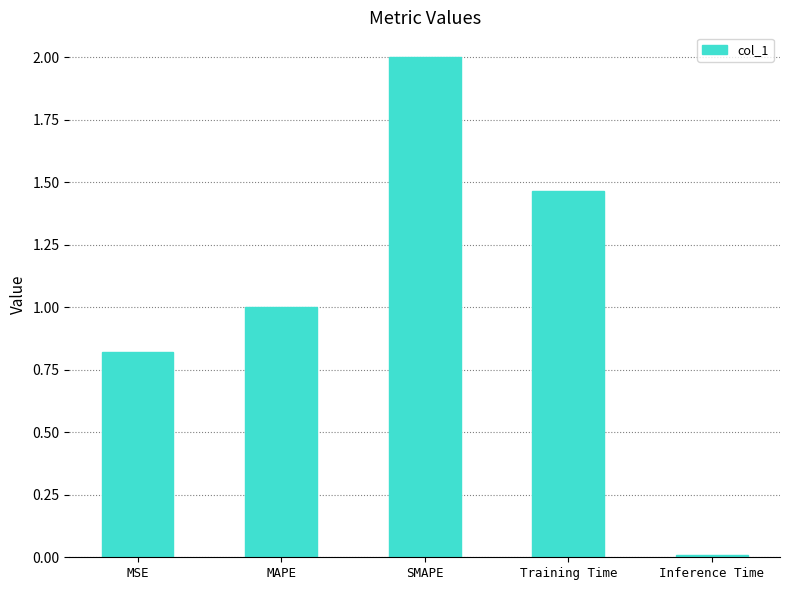

What position from the right is MSE?

5